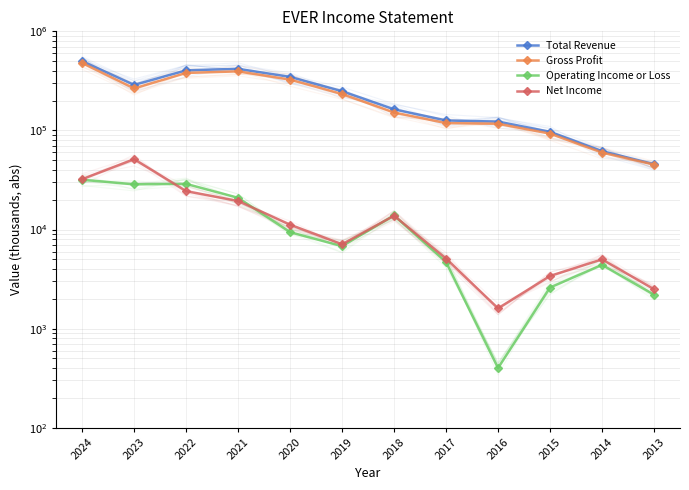

True or false: Total Revenue and Gross Profit cross at least once.

False